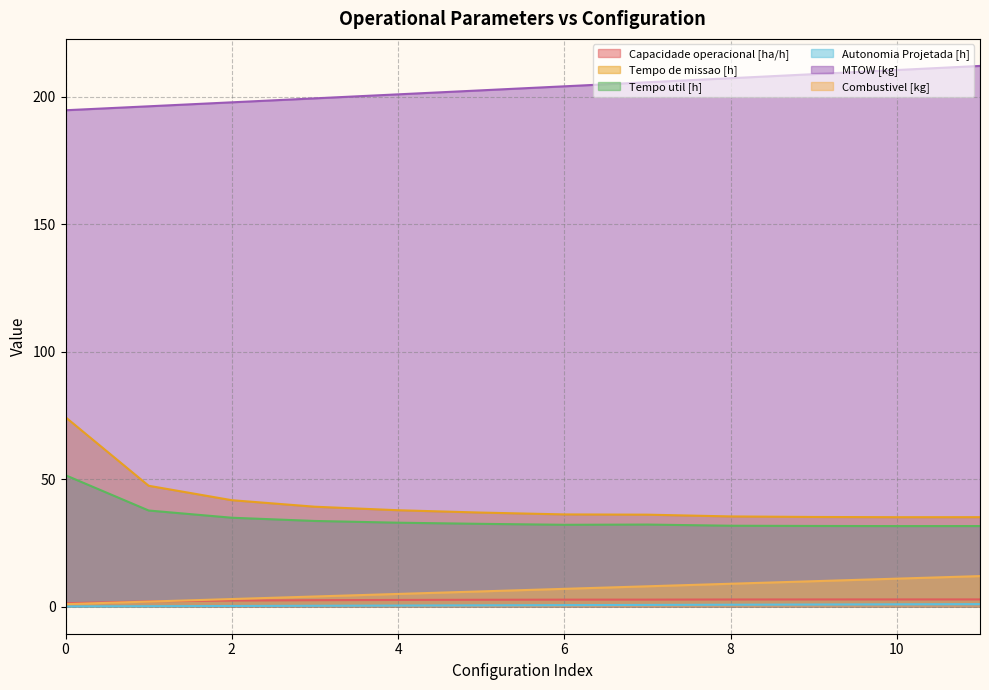

Does the chart display data point markers on the line(s)?

No